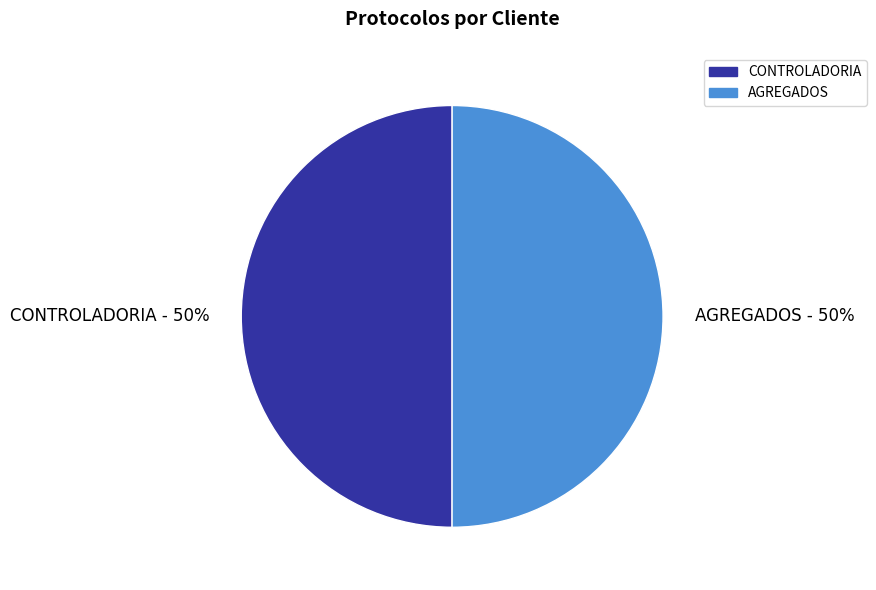

Is it true that AGREGADOS is 50% of the pie?

True